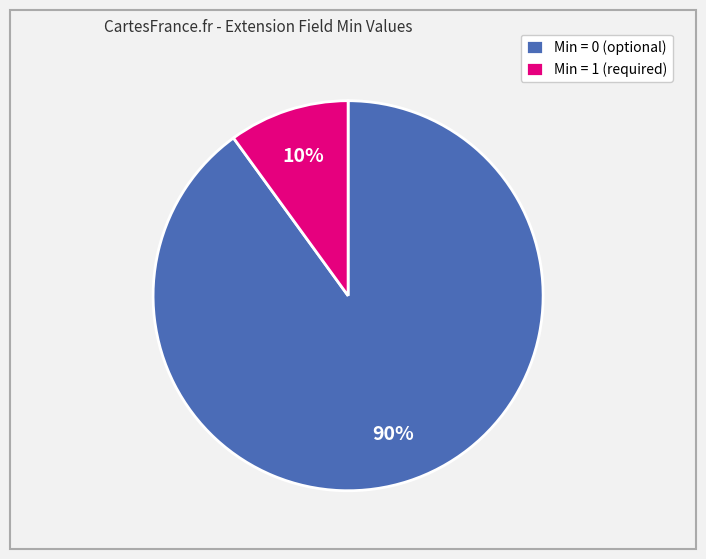

Which category accounts for the majority?

Min = 0 (optional)